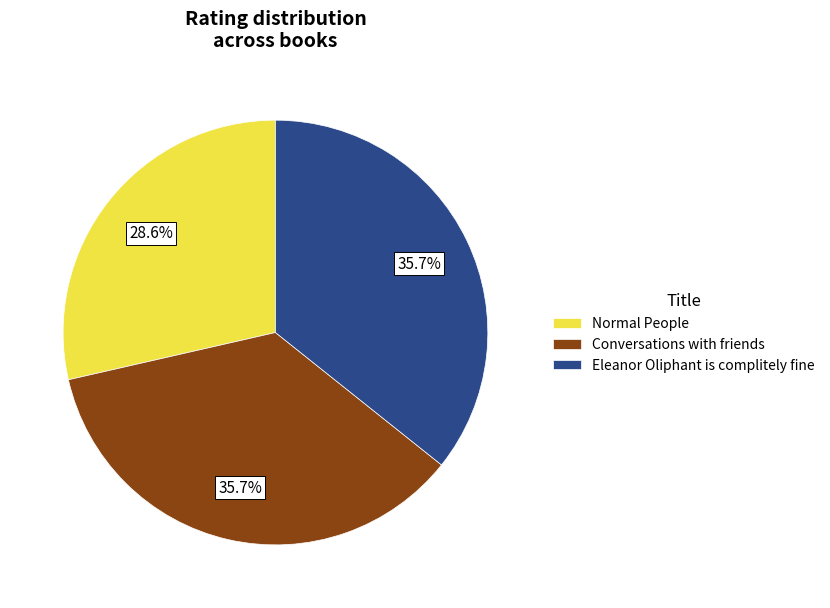

Does Eleanor Oliphant is complitely fine represent more than half of the total?

No